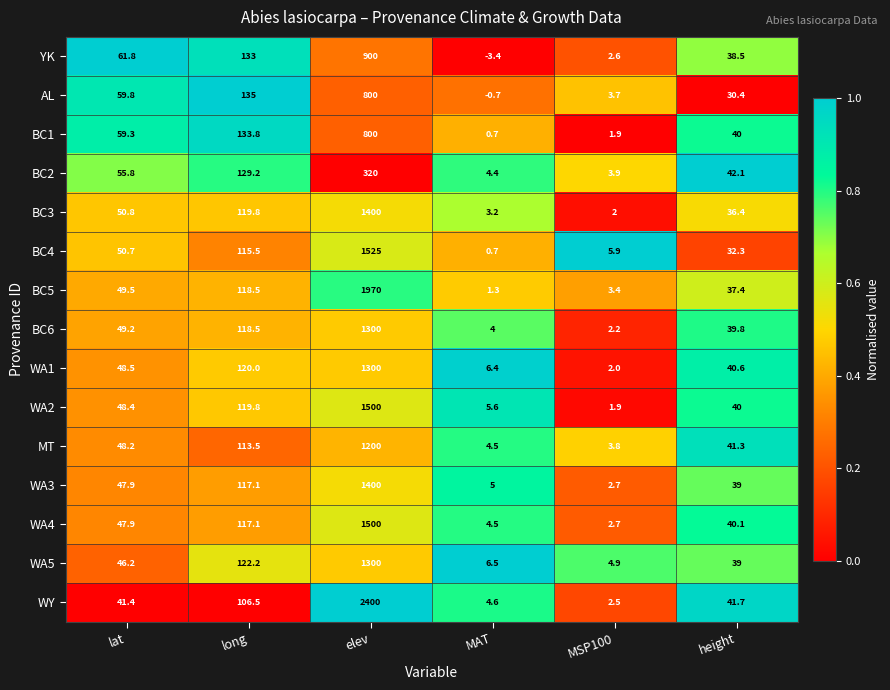

What is the average value of the WY series?

432.8